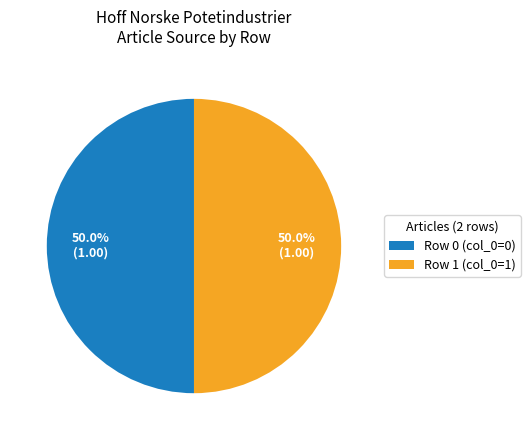

Approximately how many times larger is the value at Row 1 (col_0=1) compared to Row 0 (col_0=0)?

1.0